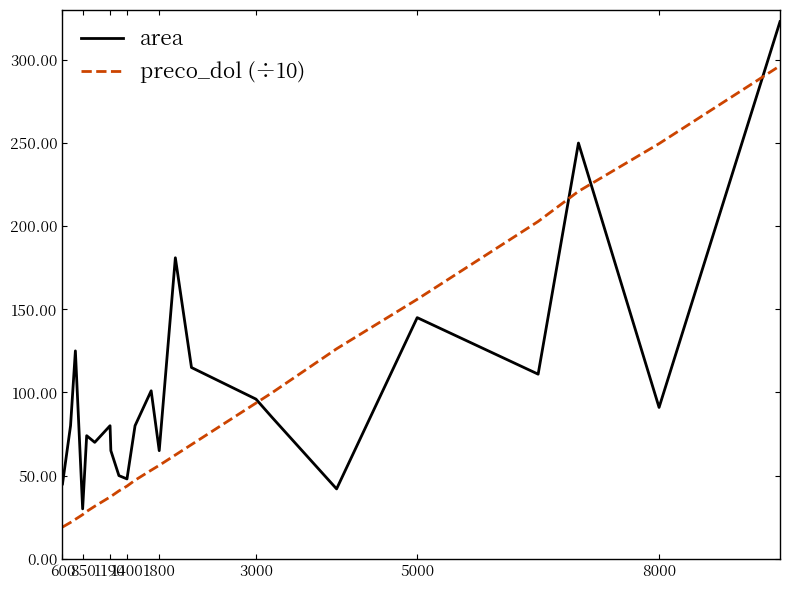

Rank the series by their maximum value, from highest to lowest.

area, preco_dol (÷10)